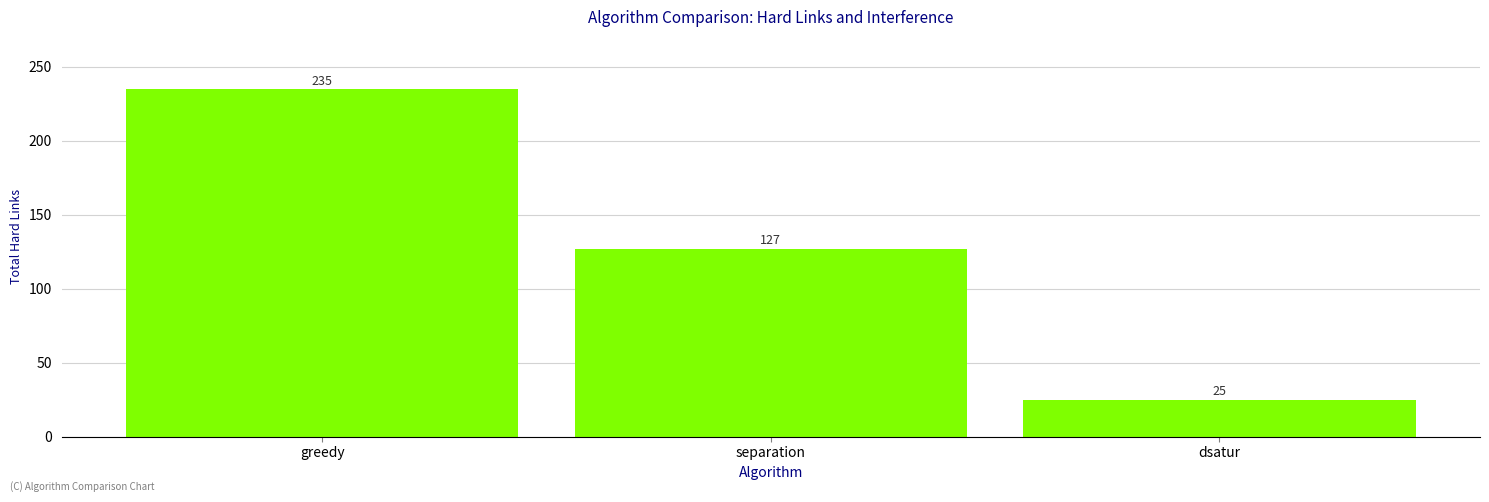

True or false: the data shows 127 at separation.

True